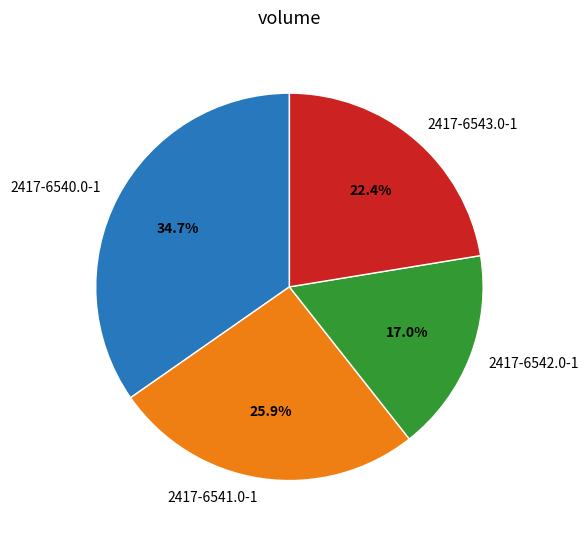

Which slice is the largest?

2417-6540.0-1